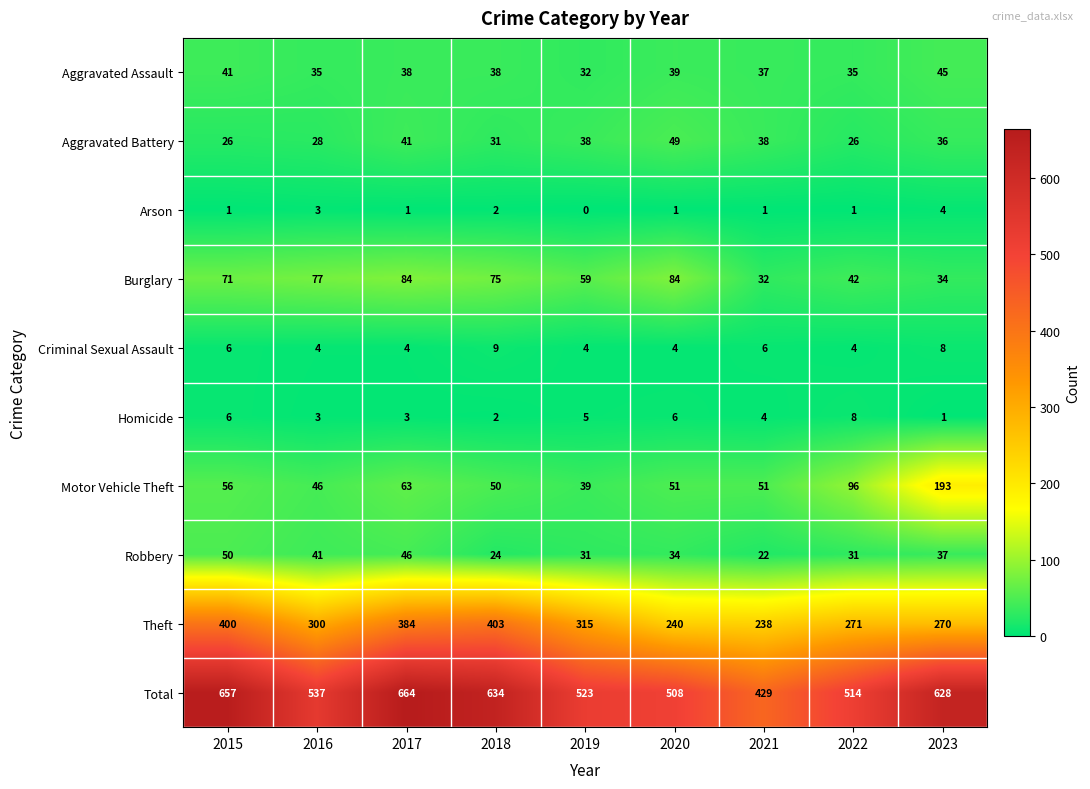

The value of Motor Vehicle Theft at 2015 is 20. True or false?

False